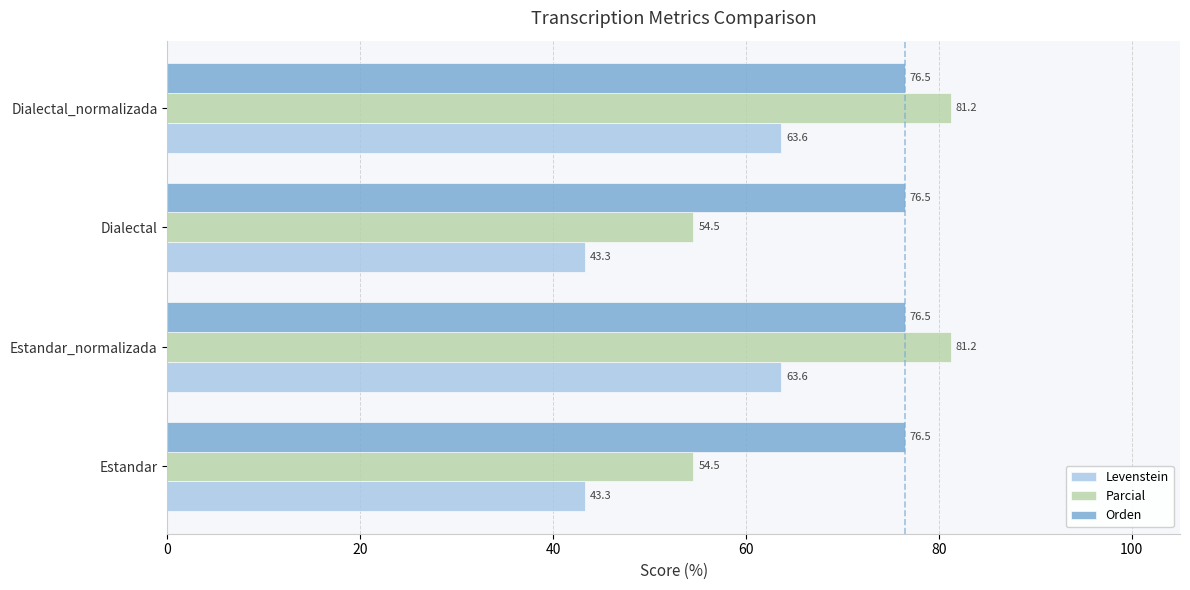

What is the difference between the second highest and minimum values in the Levenstein series?

20.3